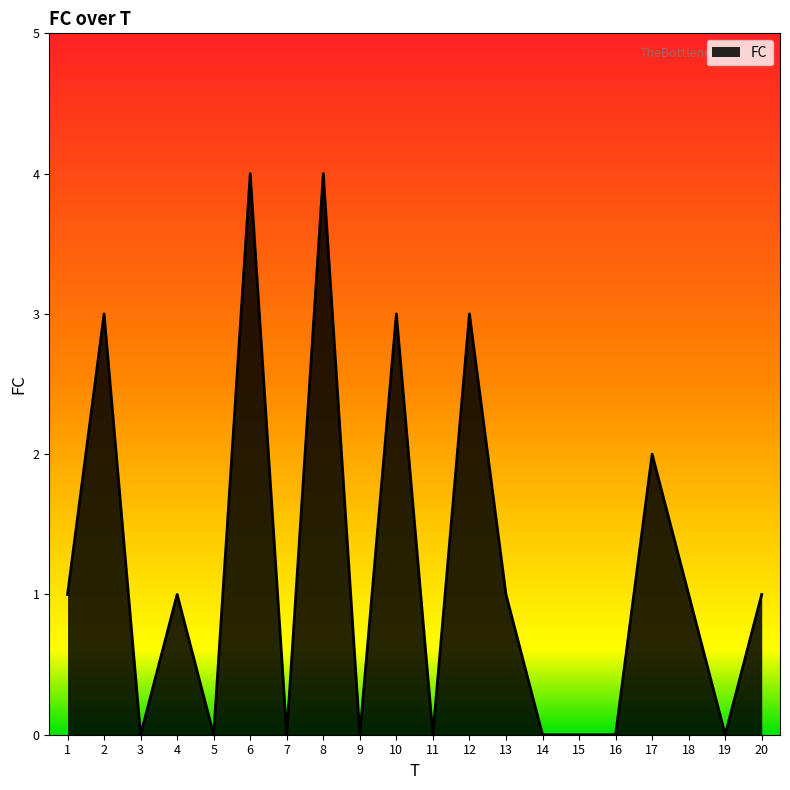

Reading left to right, transcribe all the data shown in this chart.

1	3	0	1	0	4	0	4	0	3	0	3	1	0	0	0	2	1	0	1